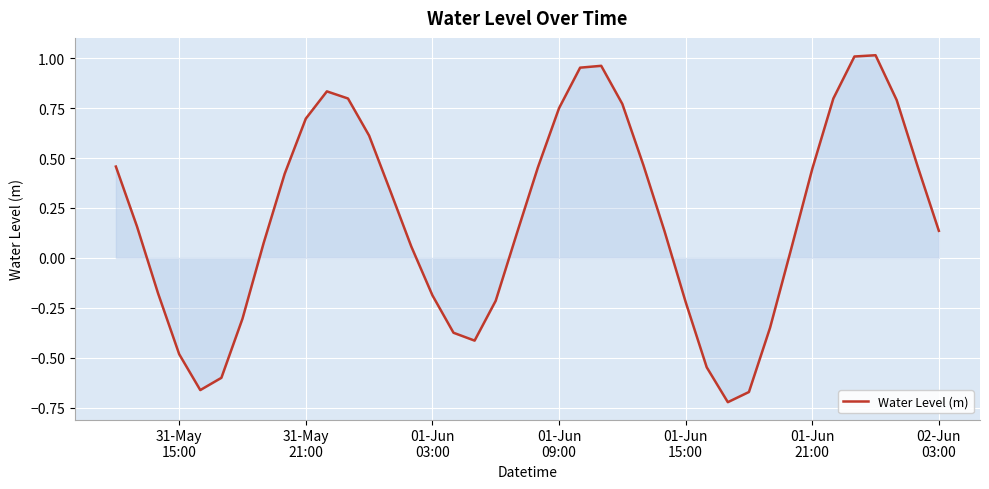

What is the difference between the maximum and minimum values?

1.7